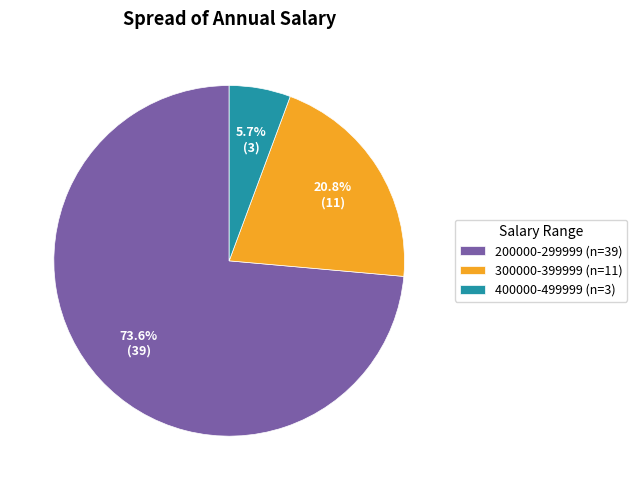

Combined, do 300000-399999 and 400000-499999 account for over 50%?

No